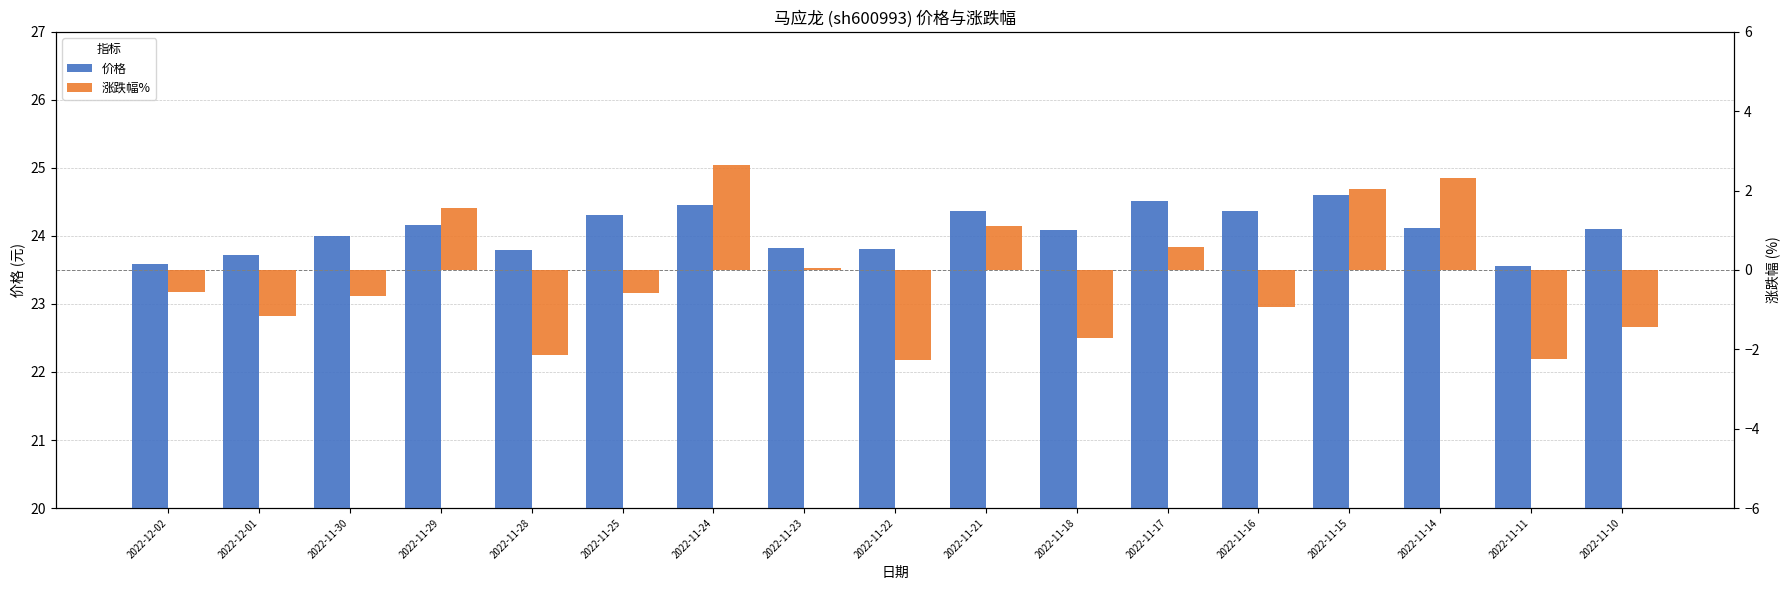

At which label does 涨跌幅% reach its minimum?

2022-11-22